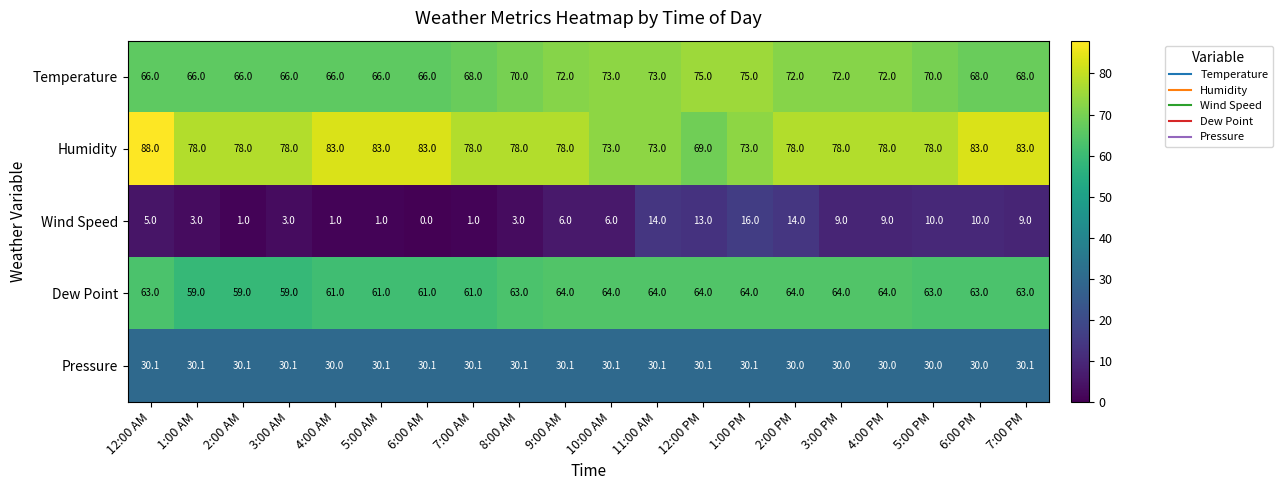

Read the Wind Speed value at 7:00 PM.

9.0